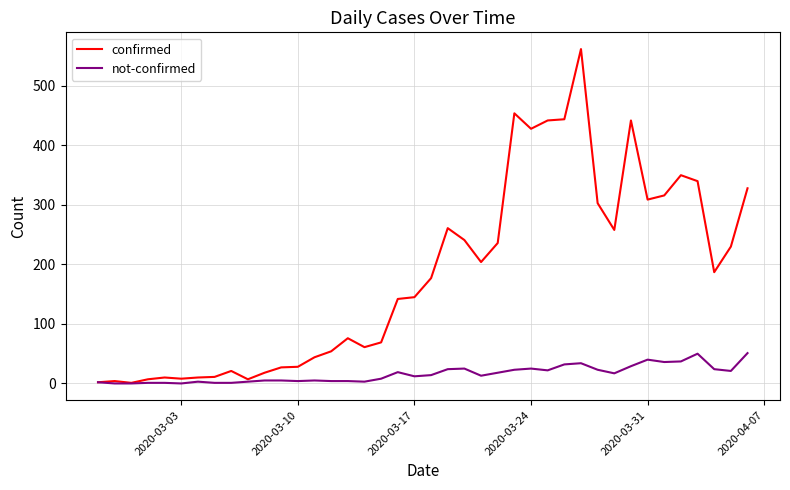

Which series has the largest range (max minus min)?

confirmed